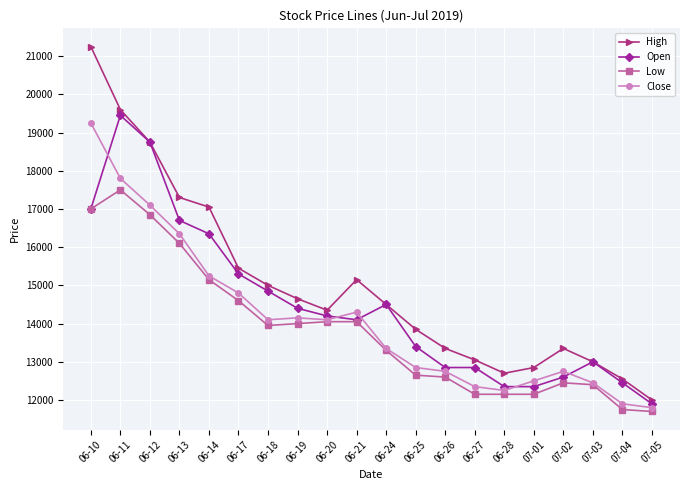

The value of Low at 06-28 is 12150. True or false?

True